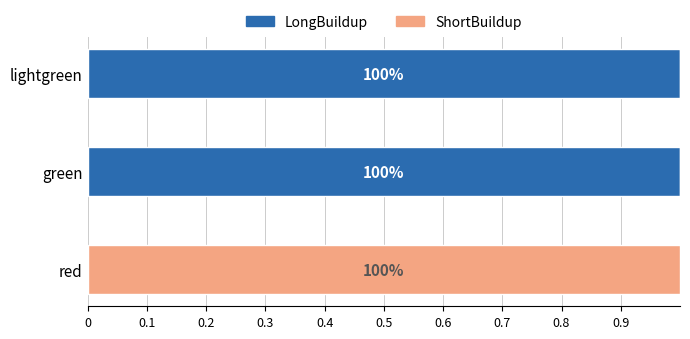

Which series has the largest total across all categories?

LongBuildup